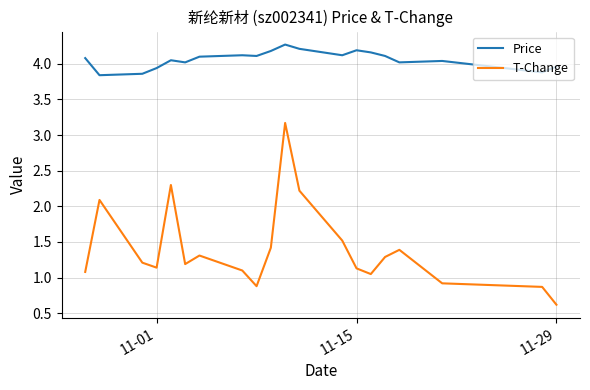

Rank the series by their average value, from highest to lowest.

Price, T-Change